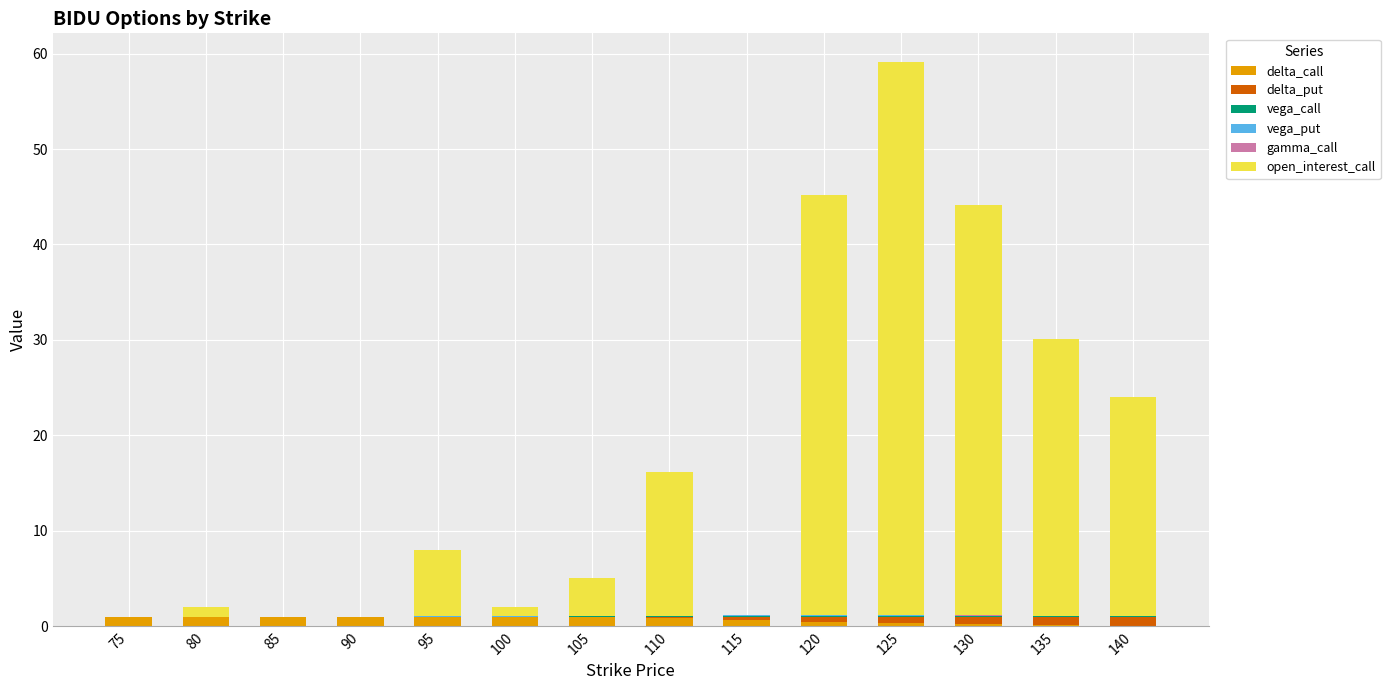

At which category is the sum across all series the highest?

125